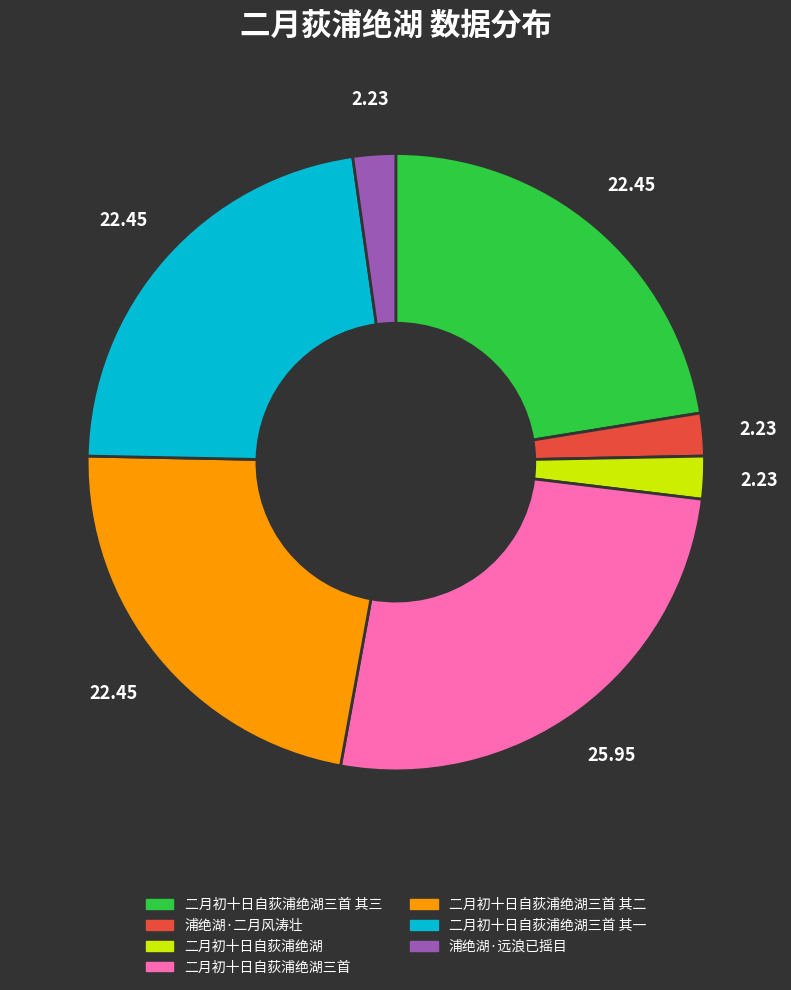

Does any single category account for the majority?

No